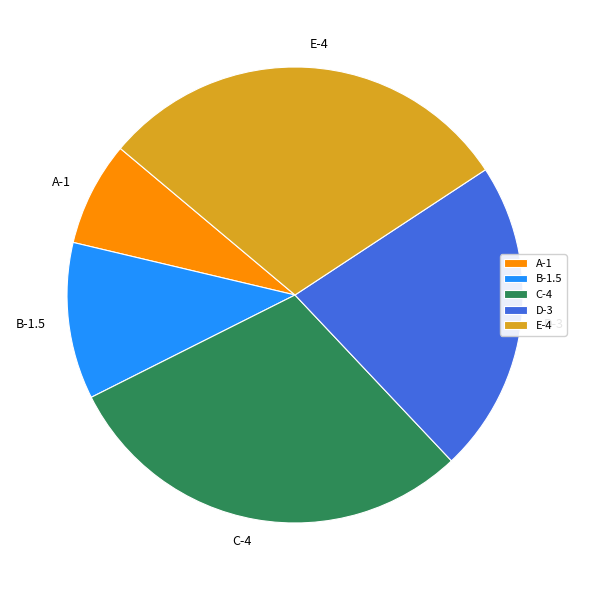

Is there a majority slice in this chart?

No